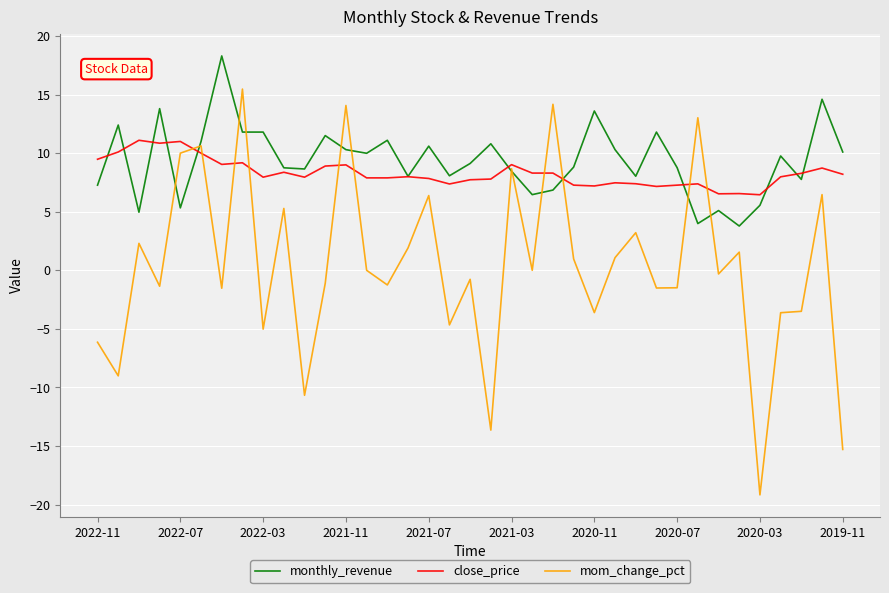

What is the maximum value shown in the chart?

18.3